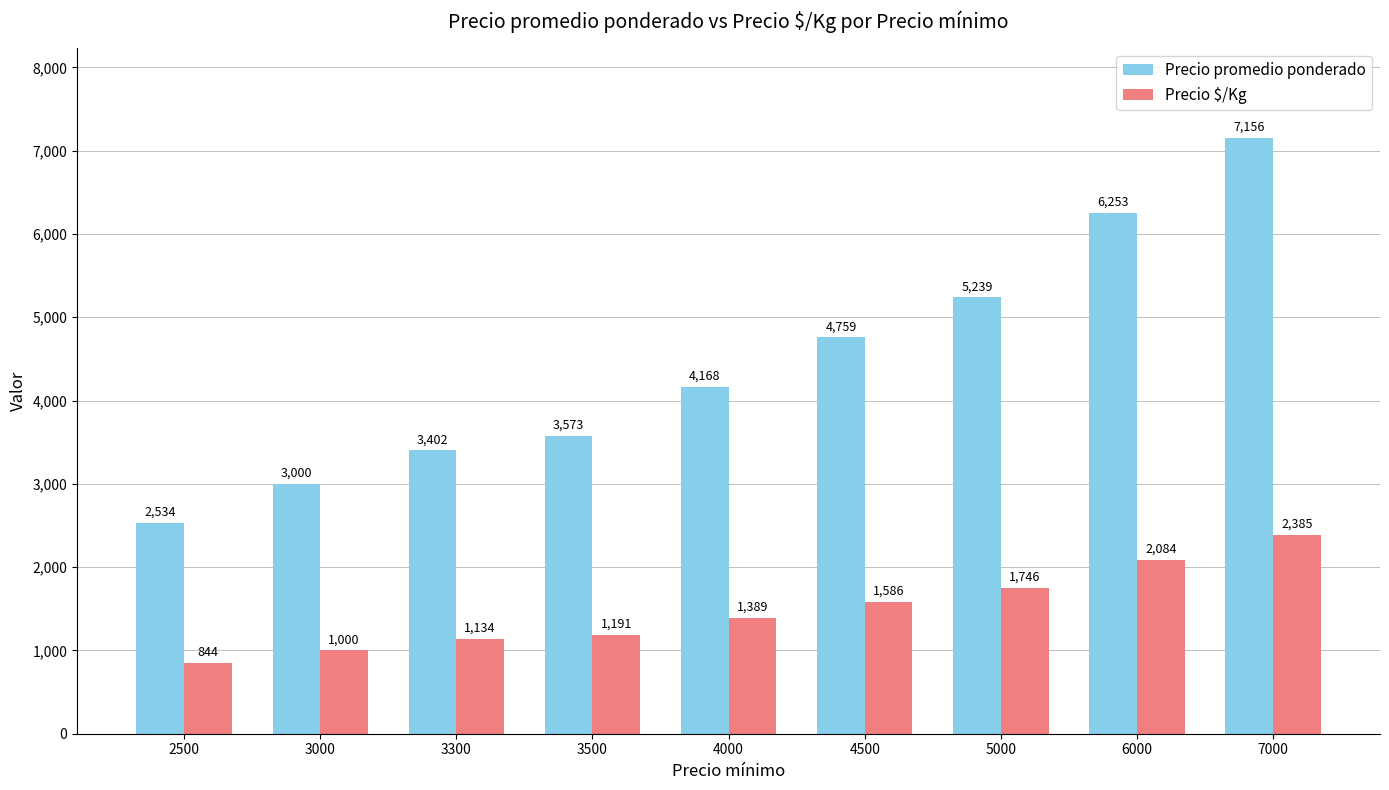

What is the maximum value shown in the chart?

7156